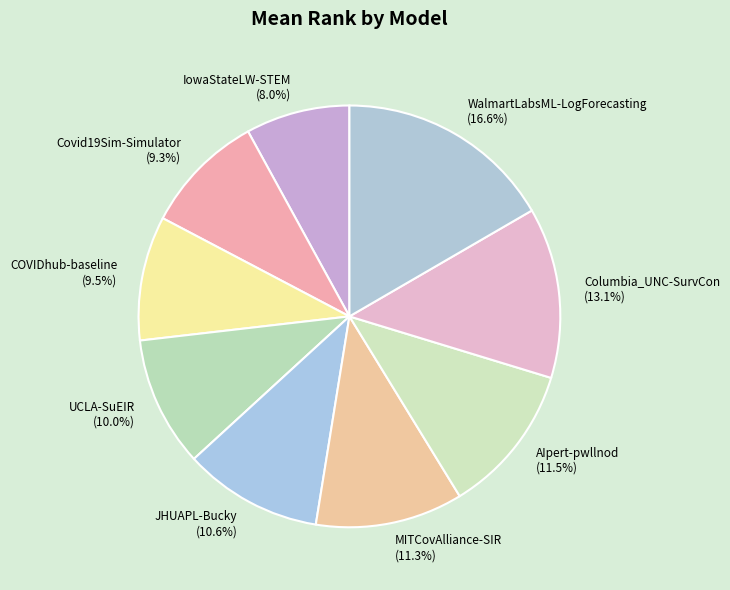

What percentage is the JHUAPL-Bucky slice, to the nearest percent?

11%